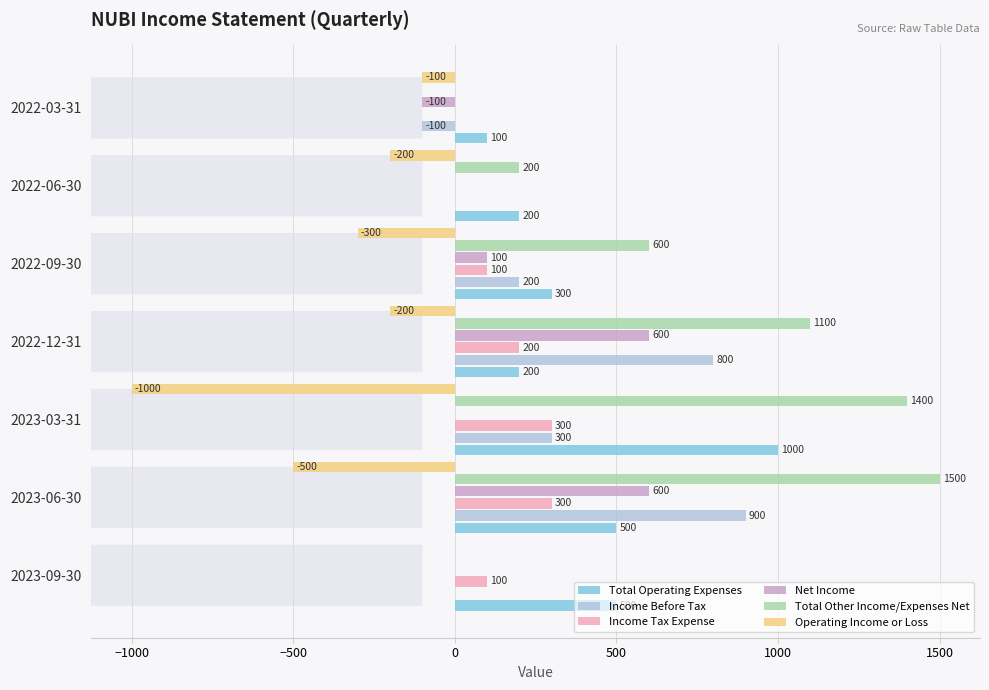

At which label does Income Before Tax reach its peak?

2023-06-30